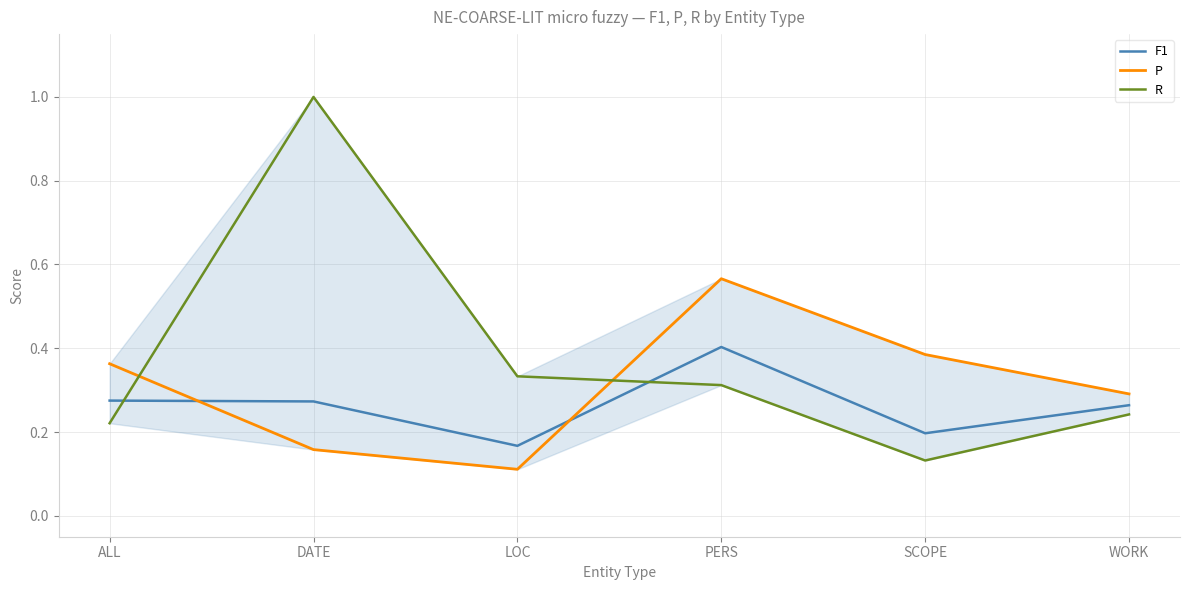

At which category is the sum across all series the highest?

DATE